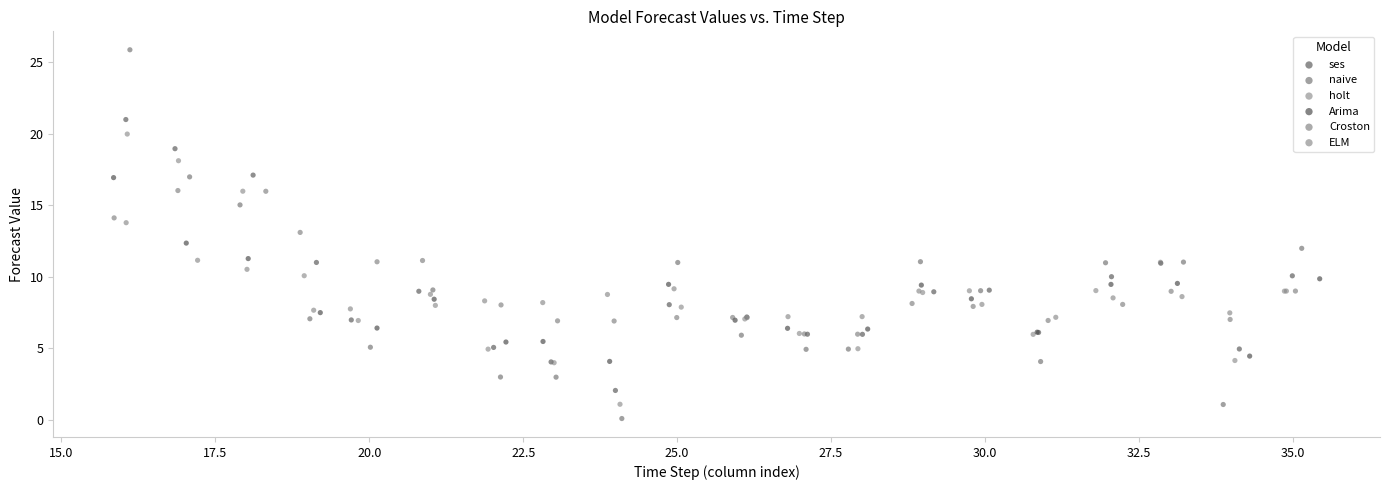

Which series has the largest Y range (max minus min)?

naive